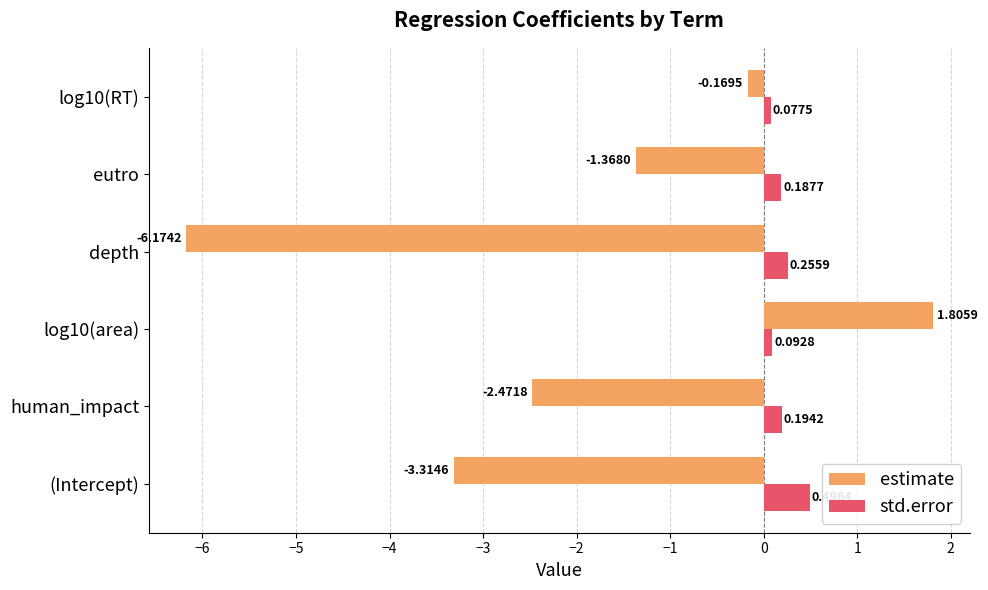

Between log10(area) and eutro, which series saw the biggest shift?

estimate